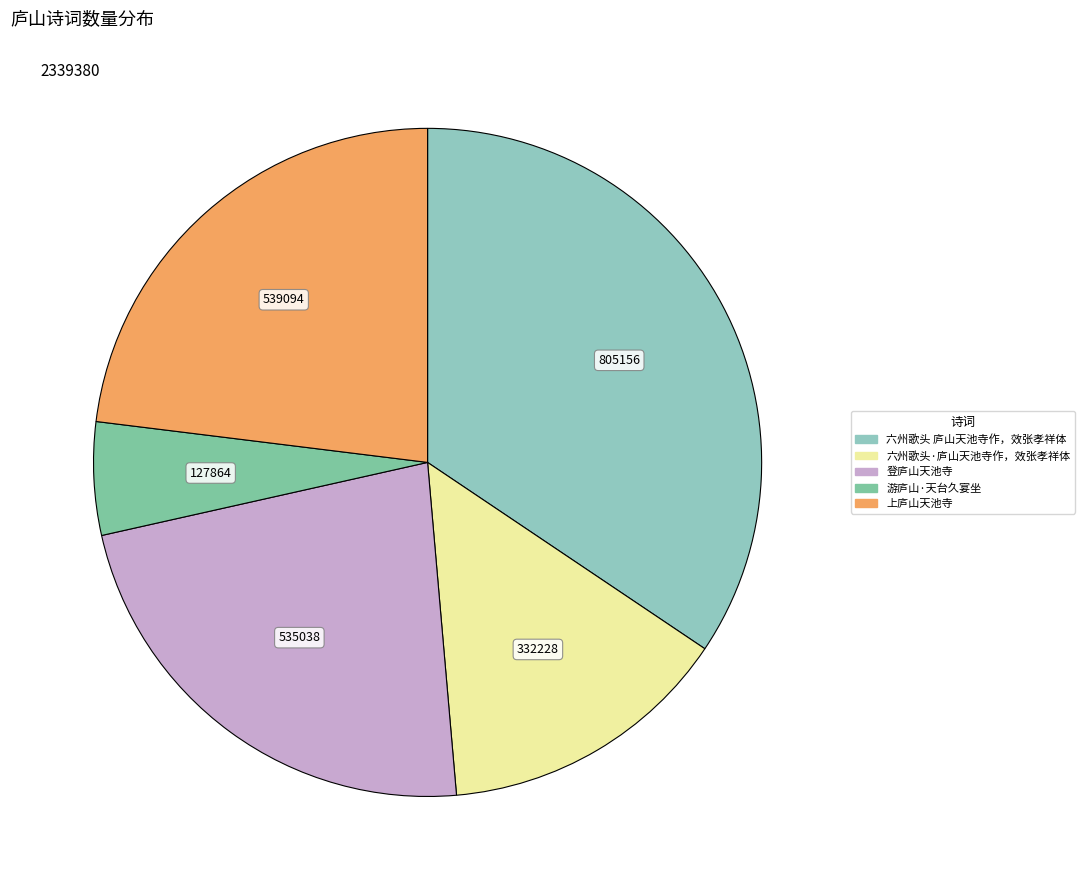

Is the sum of 六州歌头·庐山天池寺作，效张孝祥体 and 游庐山·天台久宴坐 greater than half?

No